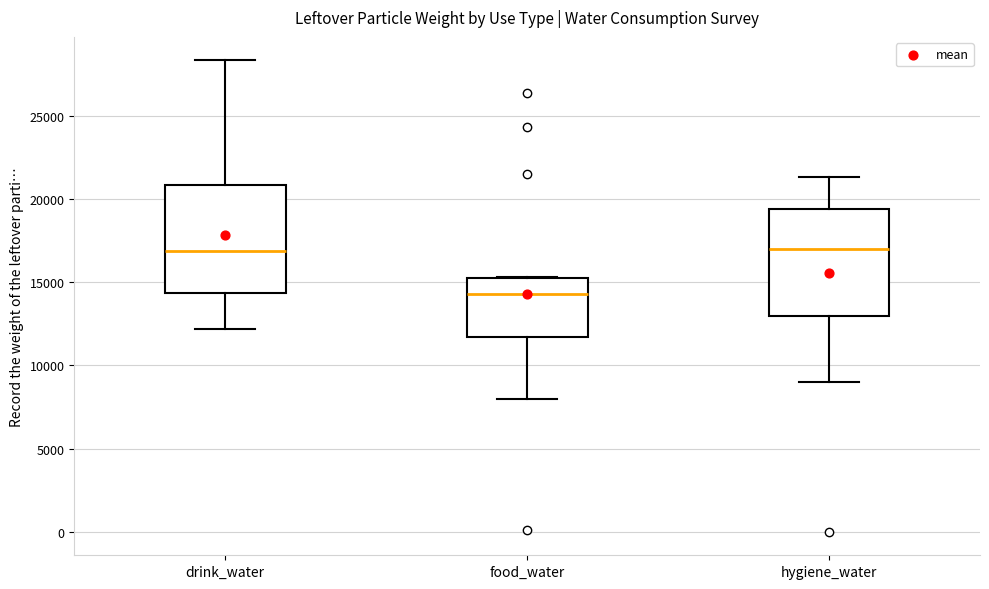

Reading left to right, read every box against the y-axis: the position of its median line, the range the box covers, and the ends of its whiskers. The values are not printed on the chart, so give them approximately, as read against the axis.

drink_water: median 17000, box 14500 to 21000, whiskers 12000 to 28500
food_water: median 14500, box 11500 to 15000, whiskers 8000 to 15500
hygiene_water: median 17000, box 13000 to 19500, whiskers 9000 to 21500